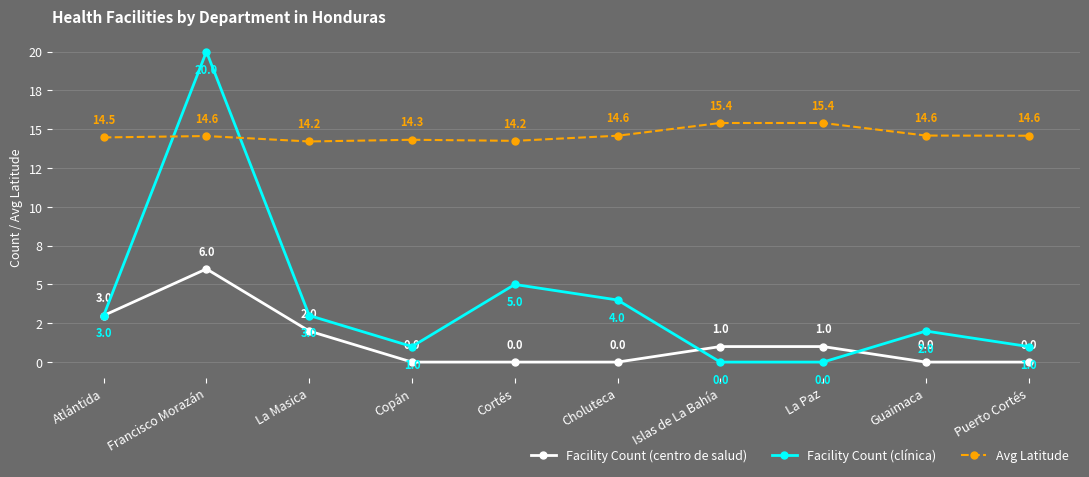

What is the label of the 8th point from the left?

La Paz